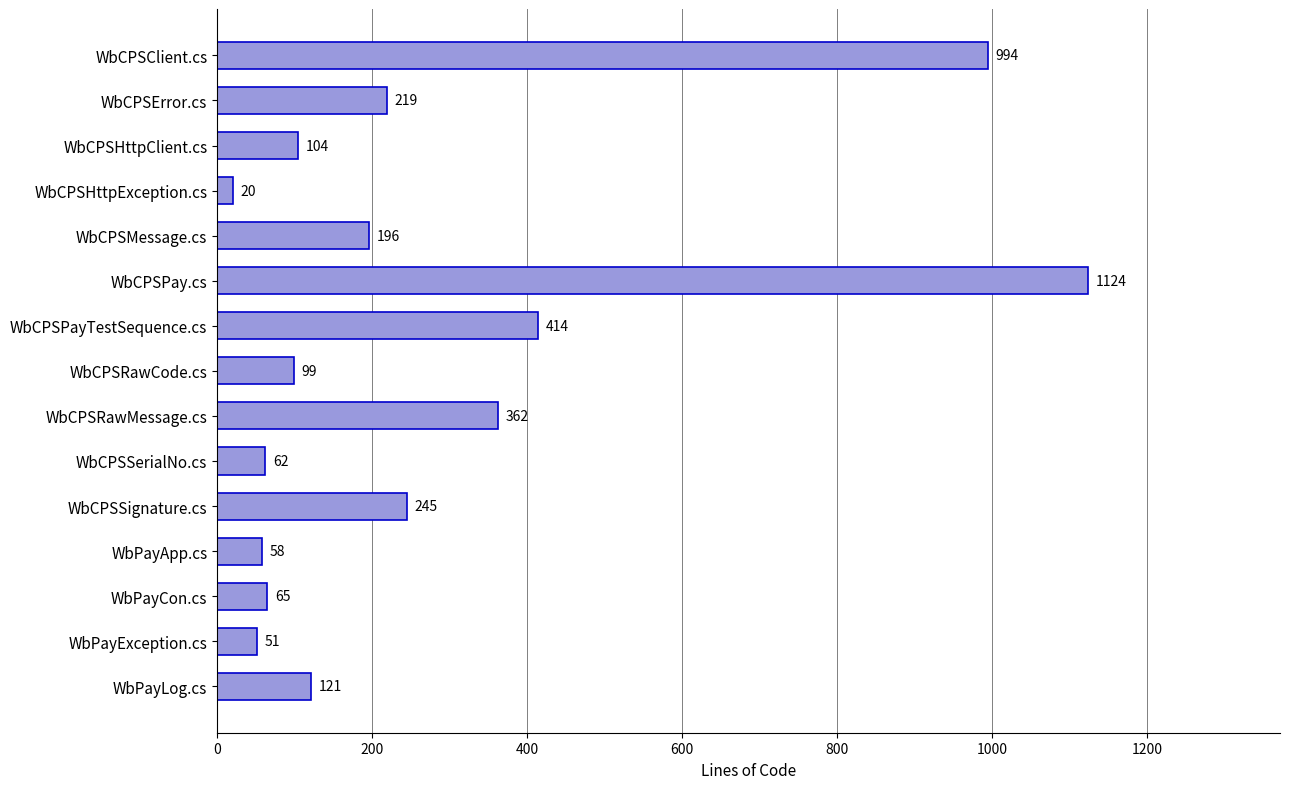

At which category does the chart reach its peak across all series?

WbCPSPay.cs